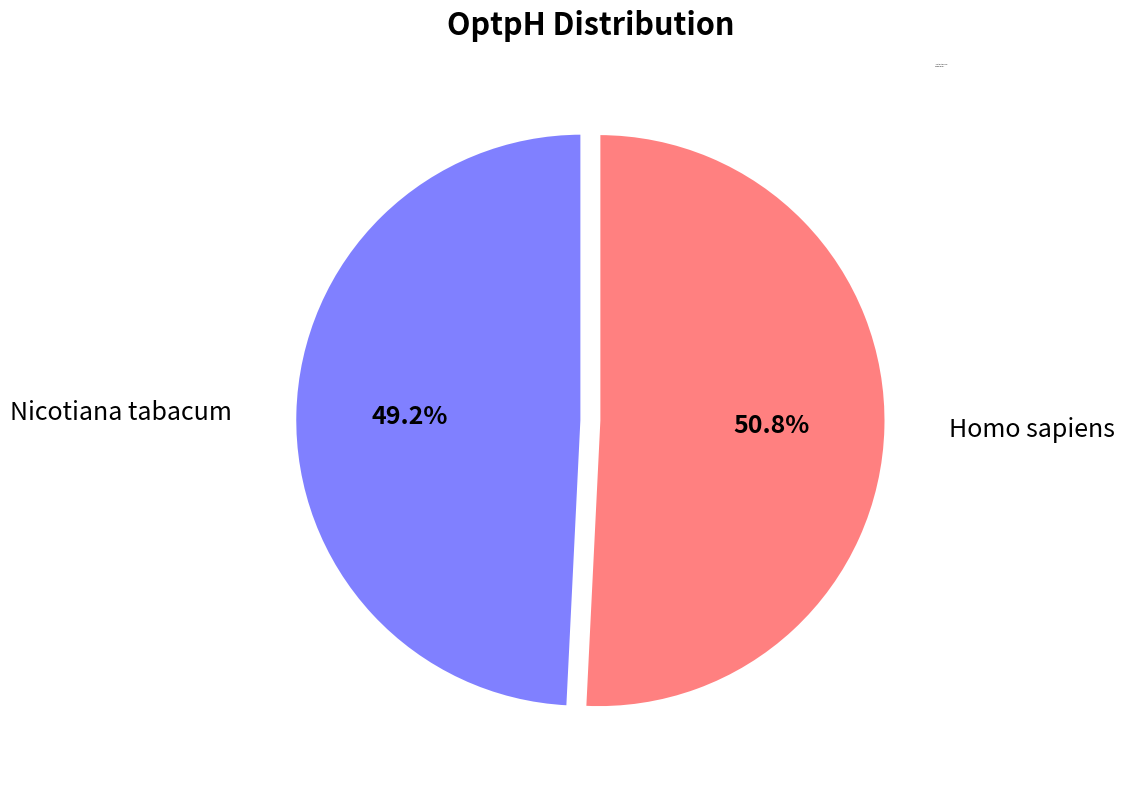

The Nicotiana tabacum slice represents 37% of the pie. True or false?

False